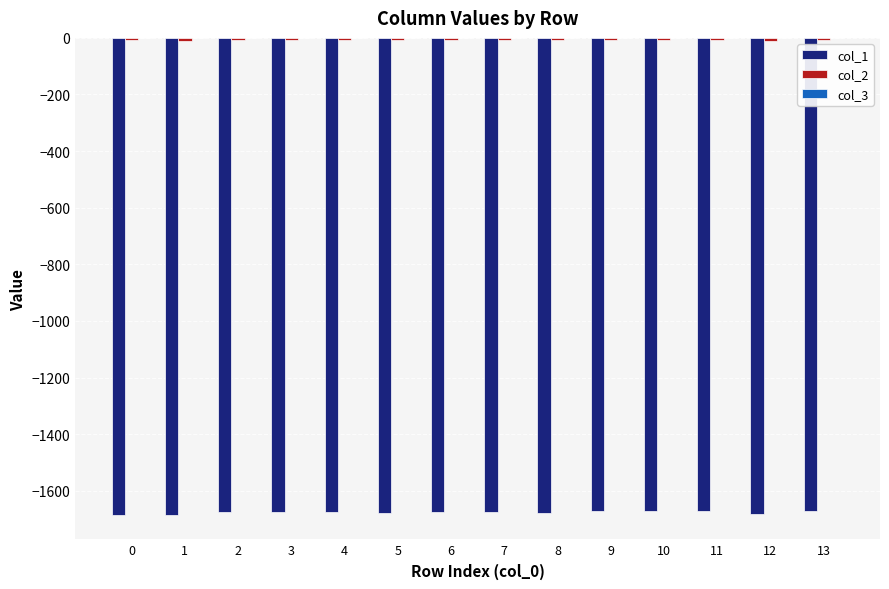

Read the col_2 value at 8.

-9.0